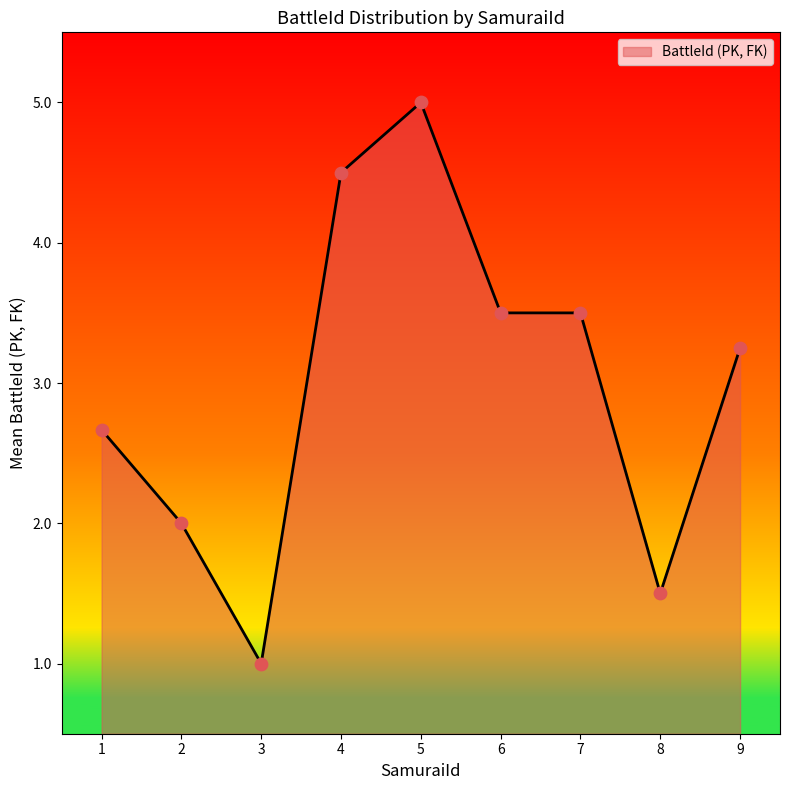

Which has a higher value, 4 or 2?

4